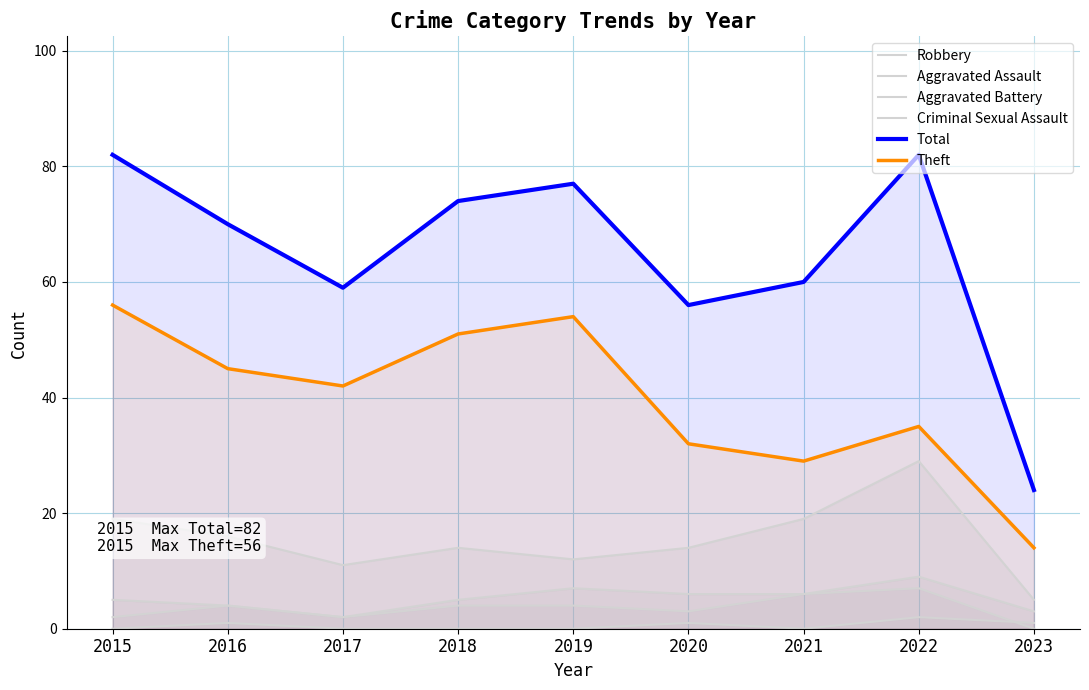

What is the value of the Criminal Sexual Assault point at the 6th from the left?

1